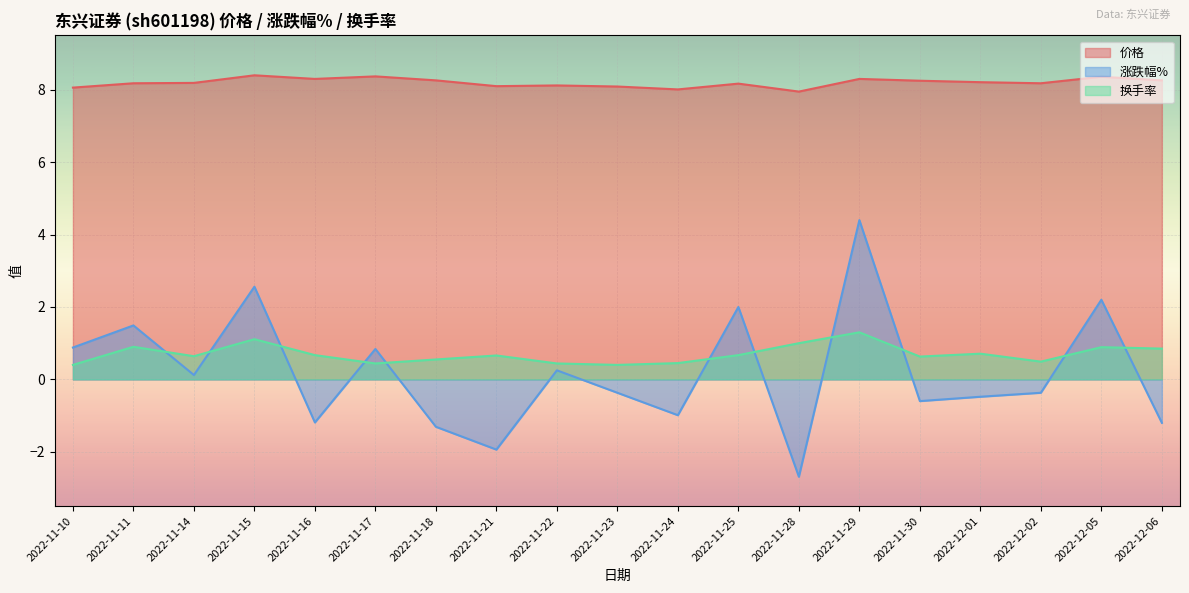

Which series has the largest total across all categories?

价格